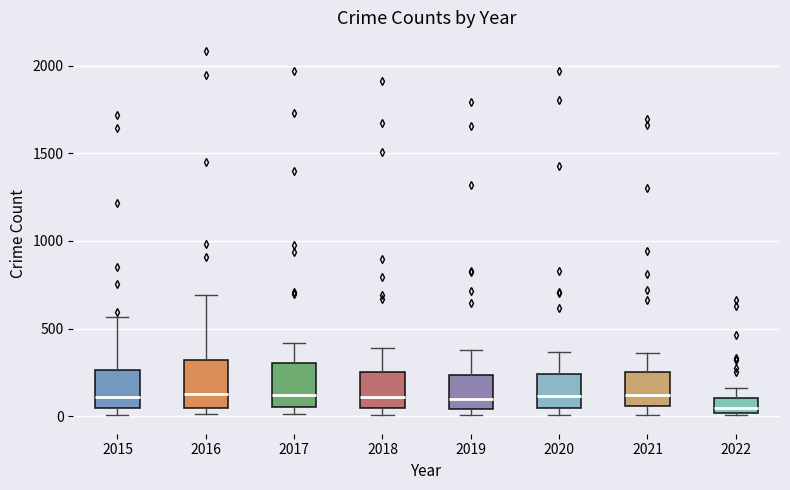

Where does the upper whisker of the box at x = 2022 end on the y-axis? The values are not printed on the chart, so give them approximately, as read against the axis.

150